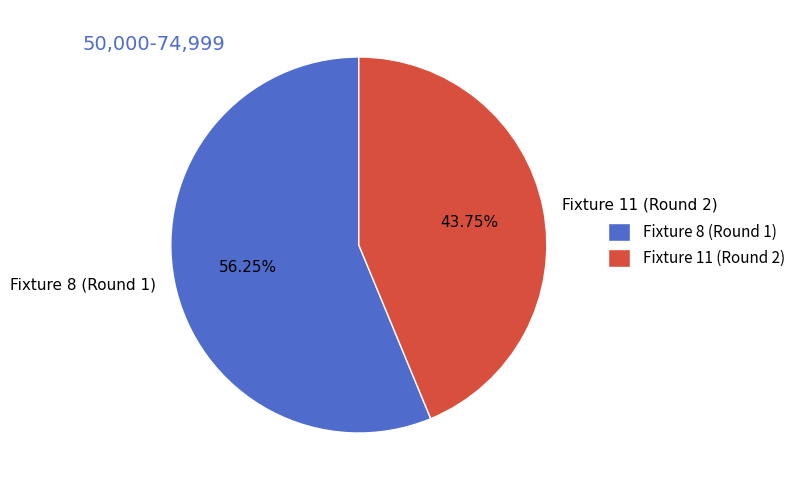

Does any single category account for the majority?

Yes